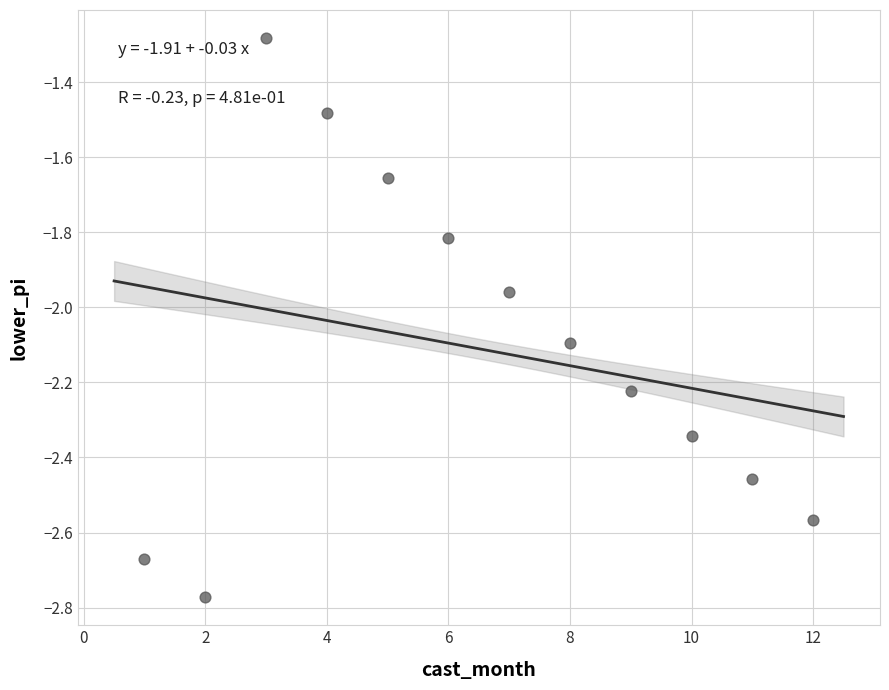

What is the range of Y values (max minus min)?

1.5